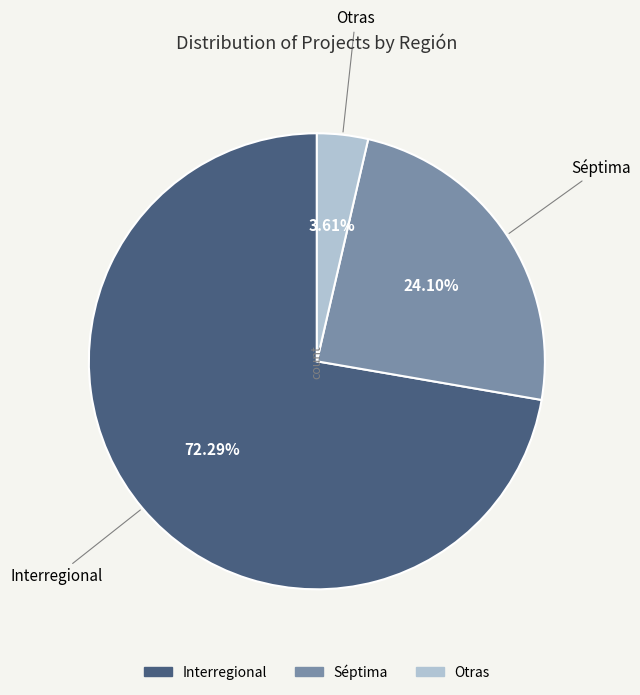

True or false: Interregional accounts for 43% of the total.

False